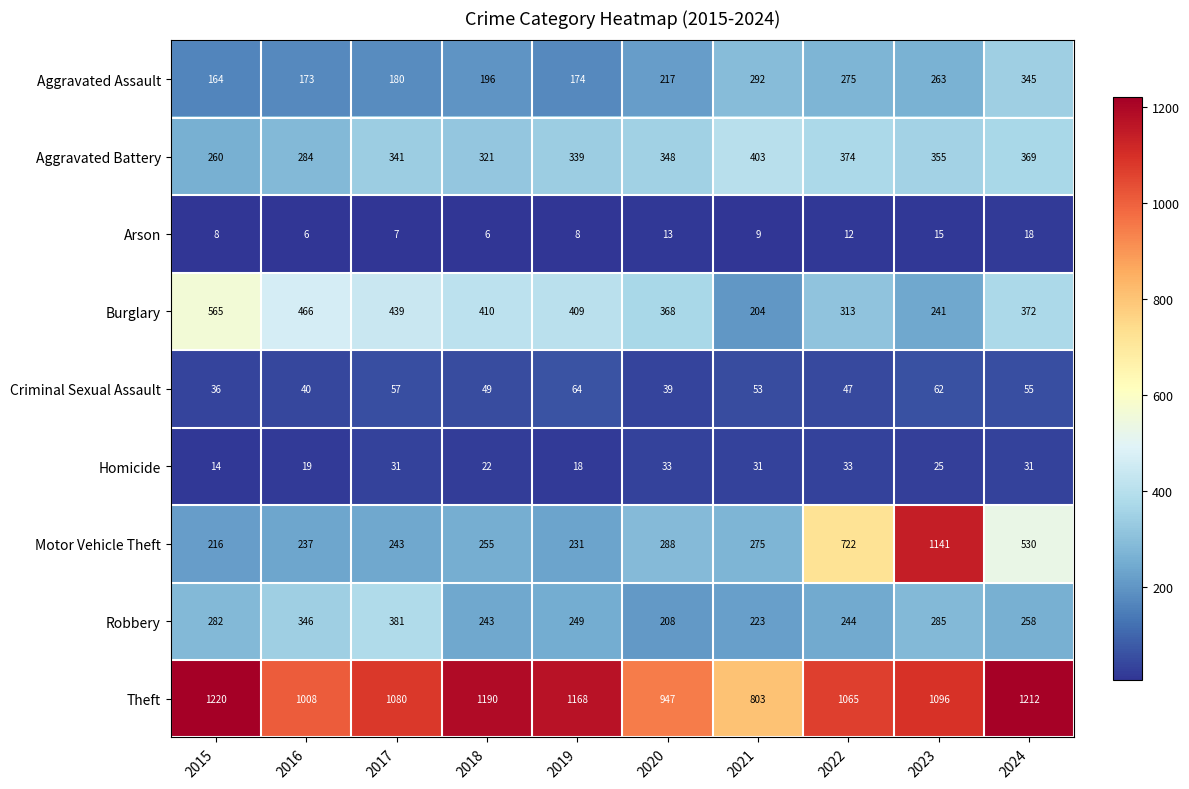

What is the difference between the Aggravated Assault values at 2021 and 2019?

118